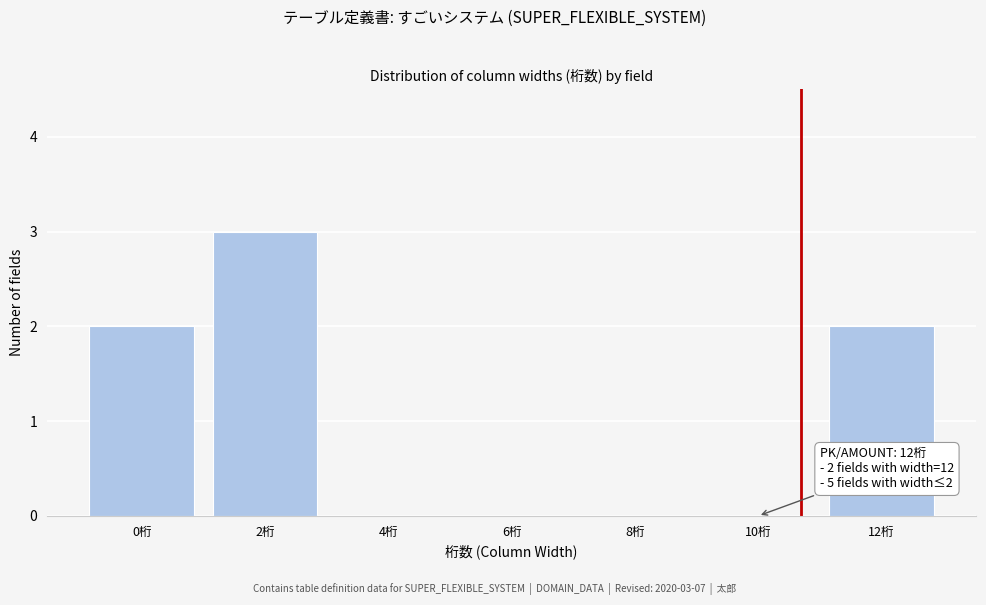

Reading right to left, what are all the values shown in this chart?

12桁=2	10桁=0	8桁=0	6桁=0	4桁=0	2桁=3	0桁=2